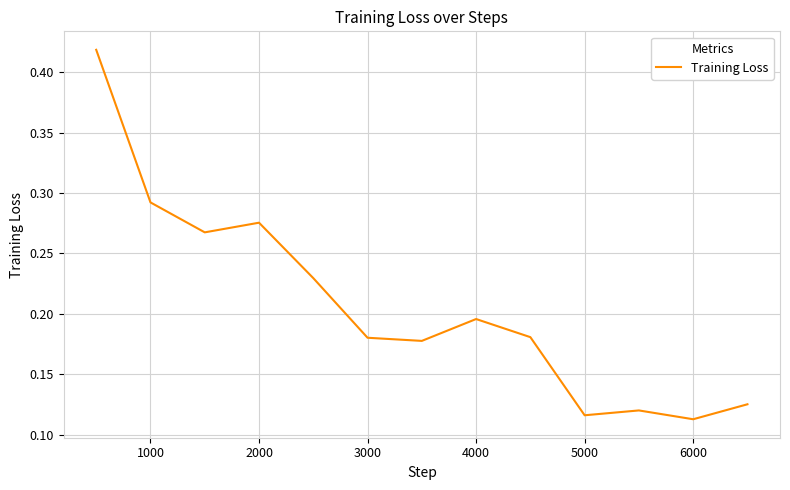

Is it true that the value at 2000 is 0.2?

False